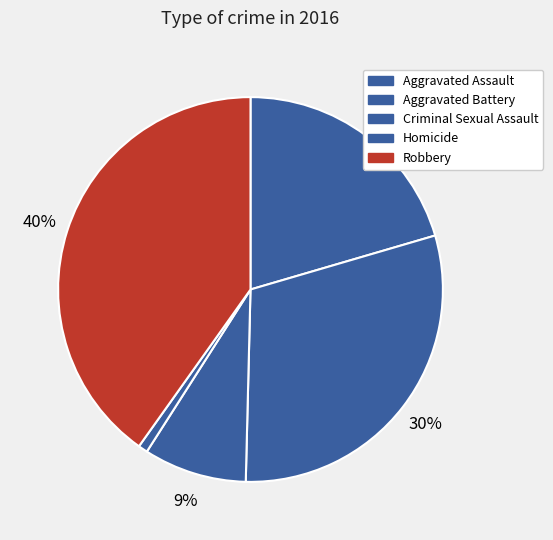

To the nearest percent, what is the combined percentage of Aggravated Assault and Robbery?

61%